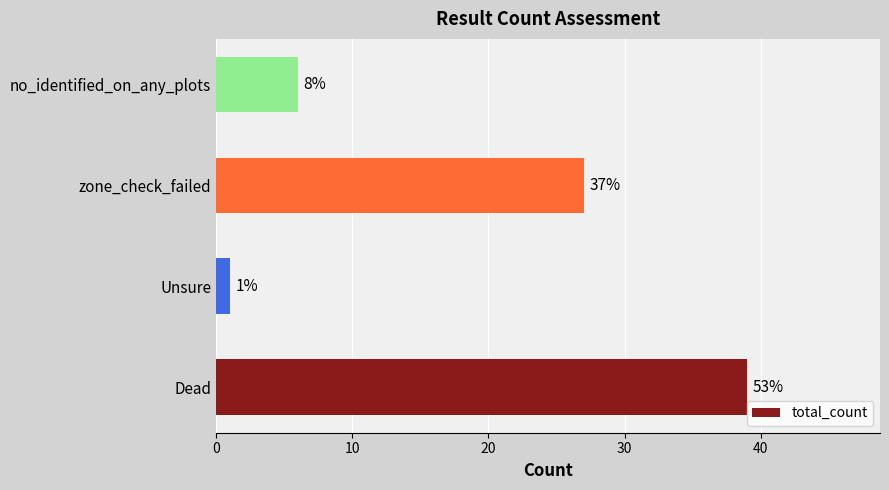

What is the minimum value shown in the chart?

1